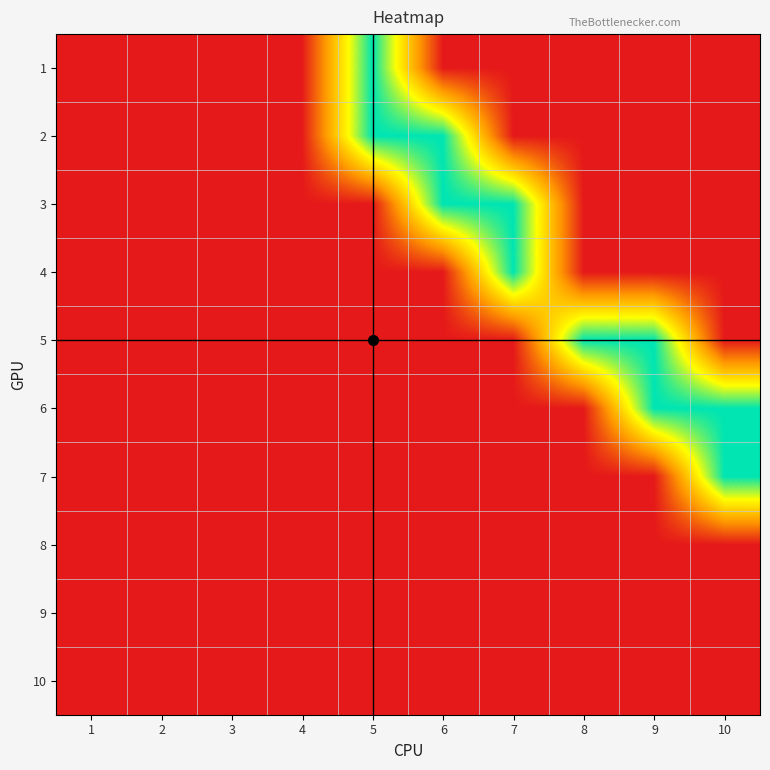

Reading left to right, extract all data points from this chart.

1: 1=0	2=0	3=0	4=0	5=1	6=0	7=0	8=0	9=0	10=0
2: 1=0	2=0	3=0	4=0	5=1	6=1	7=0	8=0	9=0	10=0
3: 1=0	2=0	3=0	4=0	5=0	6=1	7=1	8=0	9=0	10=0
4: 1=0	2=0	3=0	4=0	5=0	6=0	7=1	8=0	9=0	10=0
5: 1=0	2=0	3=0	4=0	5=0	6=0	7=0	8=1	9=1	10=0
6: 1=0	2=0	3=0	4=0	5=0	6=0	7=0	8=0	9=1	10=1
7: 1=0	2=0	3=0	4=0	5=0	6=0	7=0	8=0	9=0	10=1
8: 1=0	2=0	3=0	4=0	5=0	6=0	7=0	8=0	9=0	10=0
9: 1=0	2=0	3=0	4=0	5=0	6=0	7=0	8=0	9=0	10=0
10: 1=0	2=0	3=0	4=0	5=0	6=0	7=0	8=0	9=0	10=0